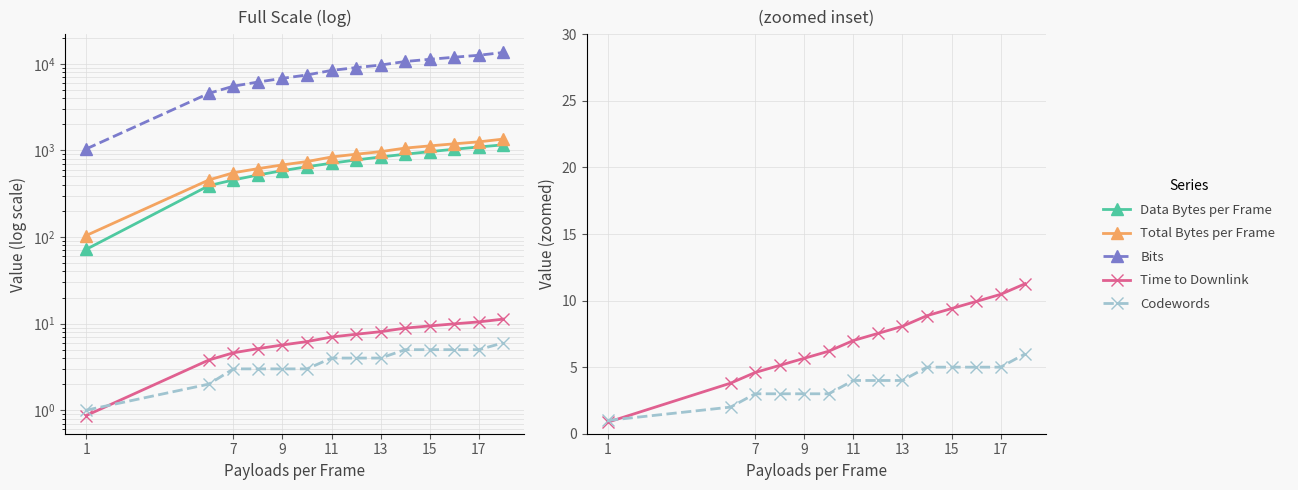

At which category does the chart reach its minimum across all series?

1